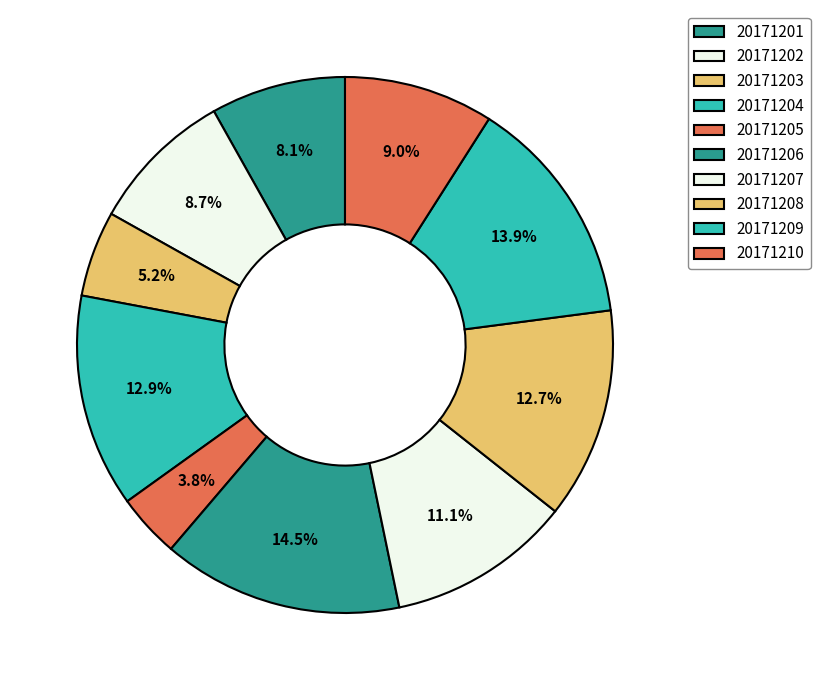

What is the total percentage of 20171202 and 20171207?

19.8%